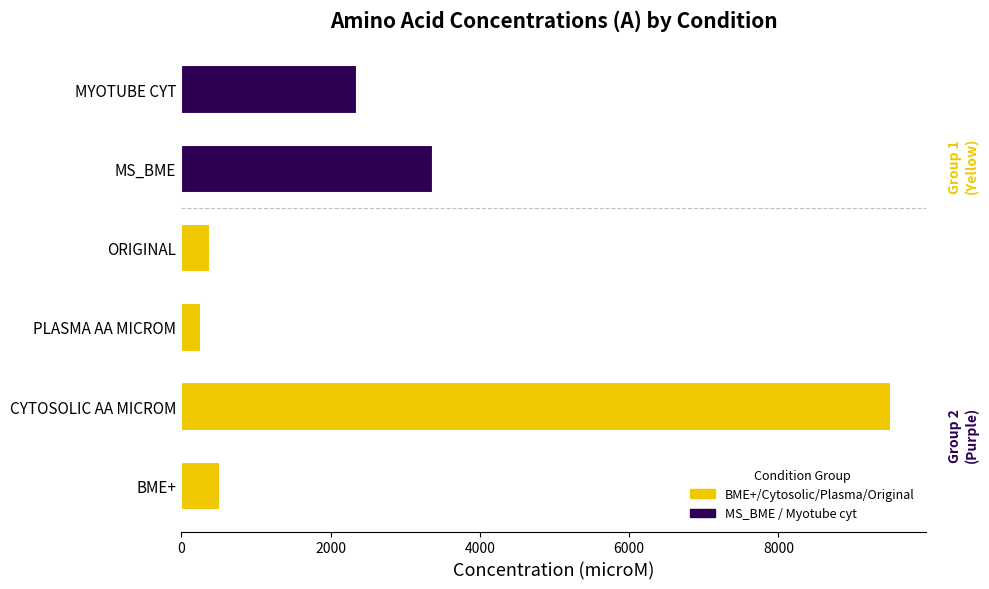

What is the maximum value shown in the chart?

9500